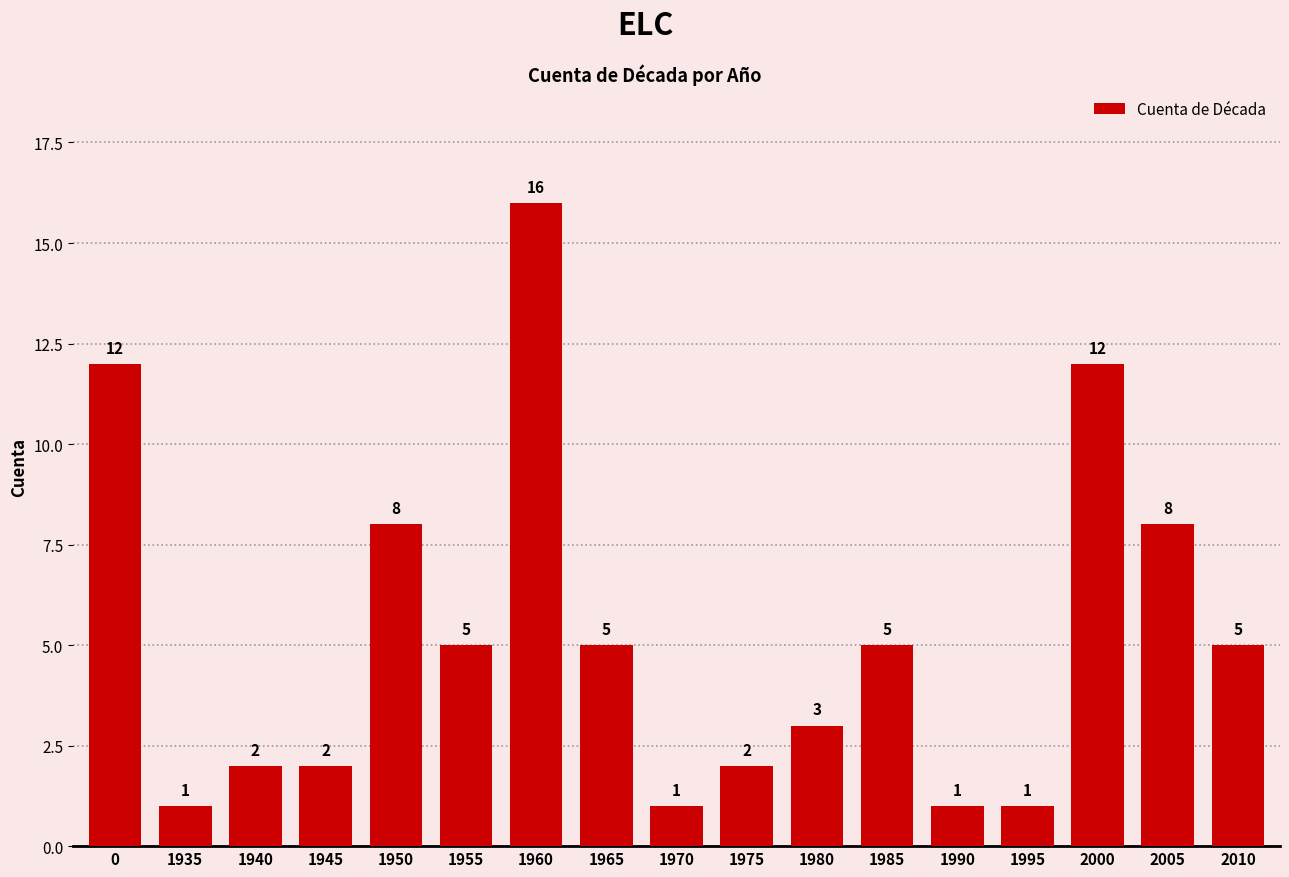

True or false: the data shows 2 at 1975.

True